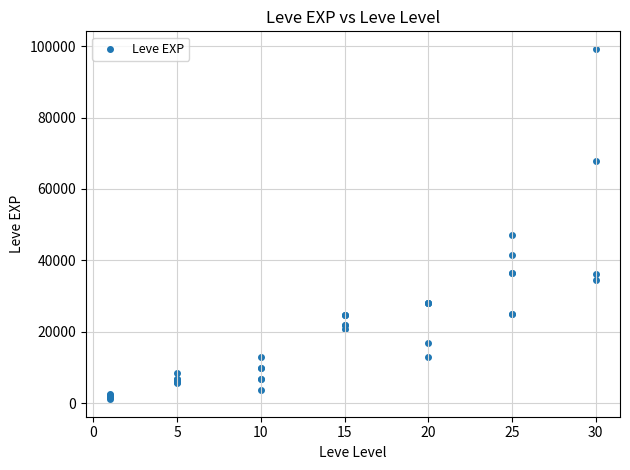

What Y value in the scatter plot is closest to 50190?

47200